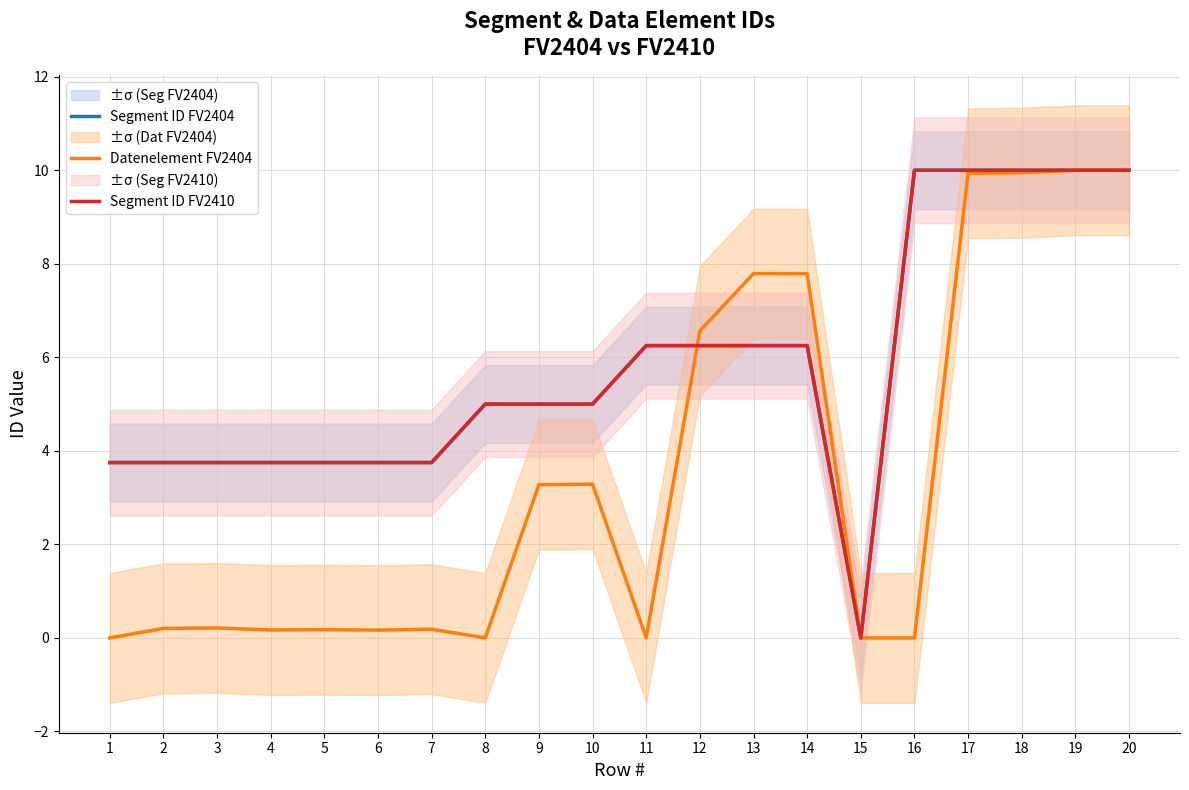

How many data points does each series have?

20